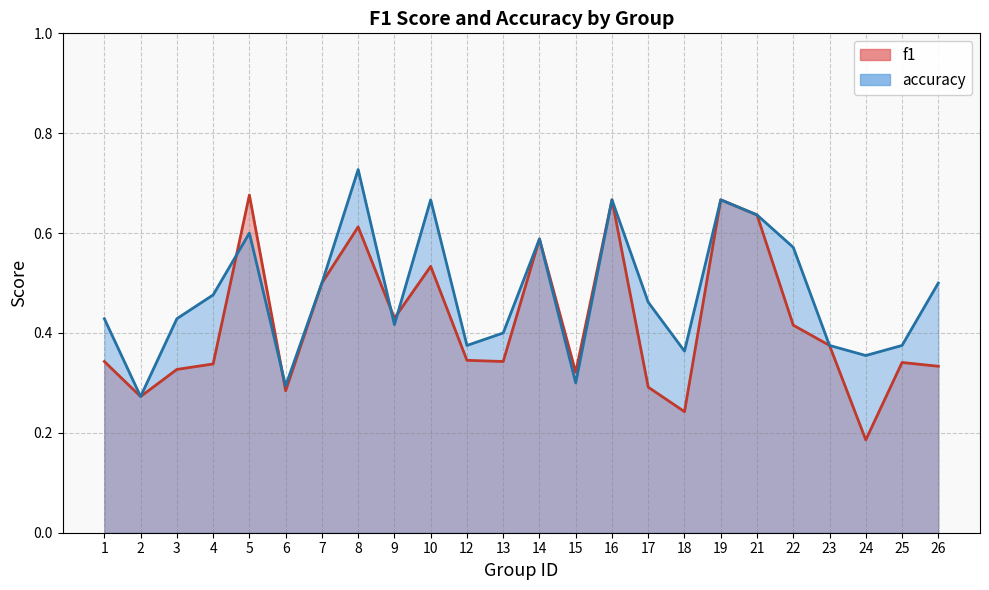

What is the maximum value shown in the chart?

0.7